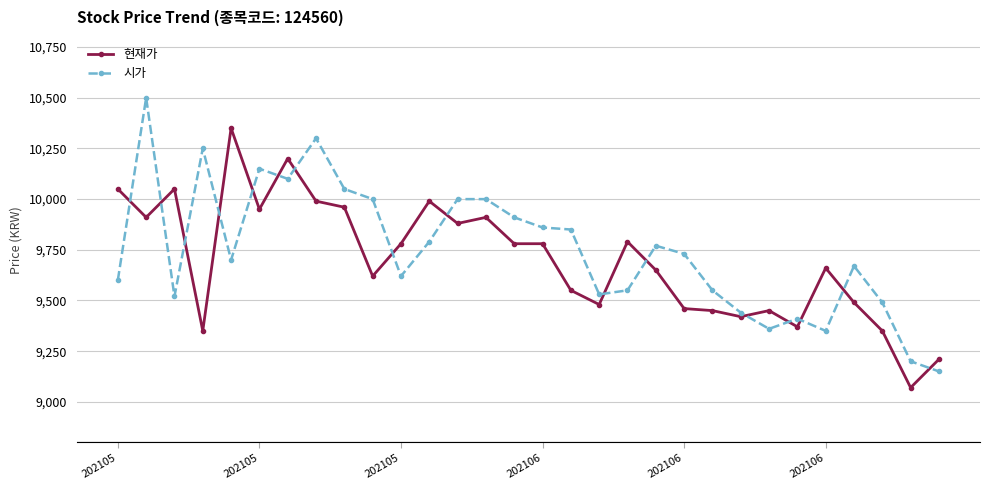

How many data points does each series have?

30